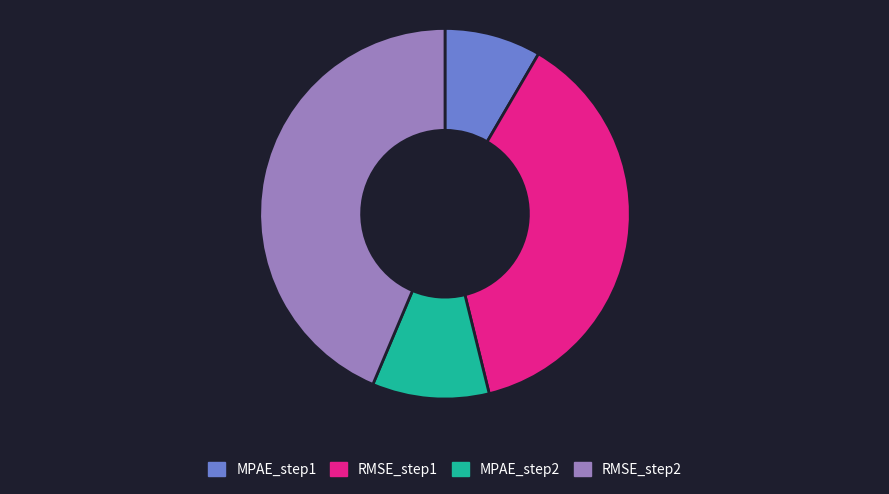

Is the sum of RMSE_step2 and MPAE_step1 greater than half?

Yes